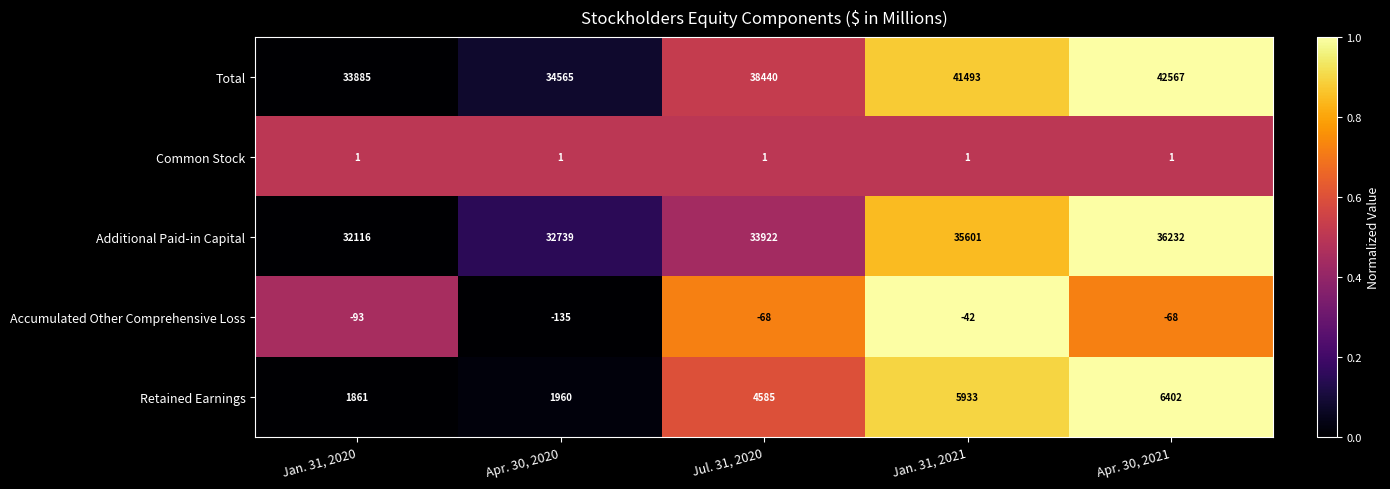

Which series has the largest total across all categories?

Total